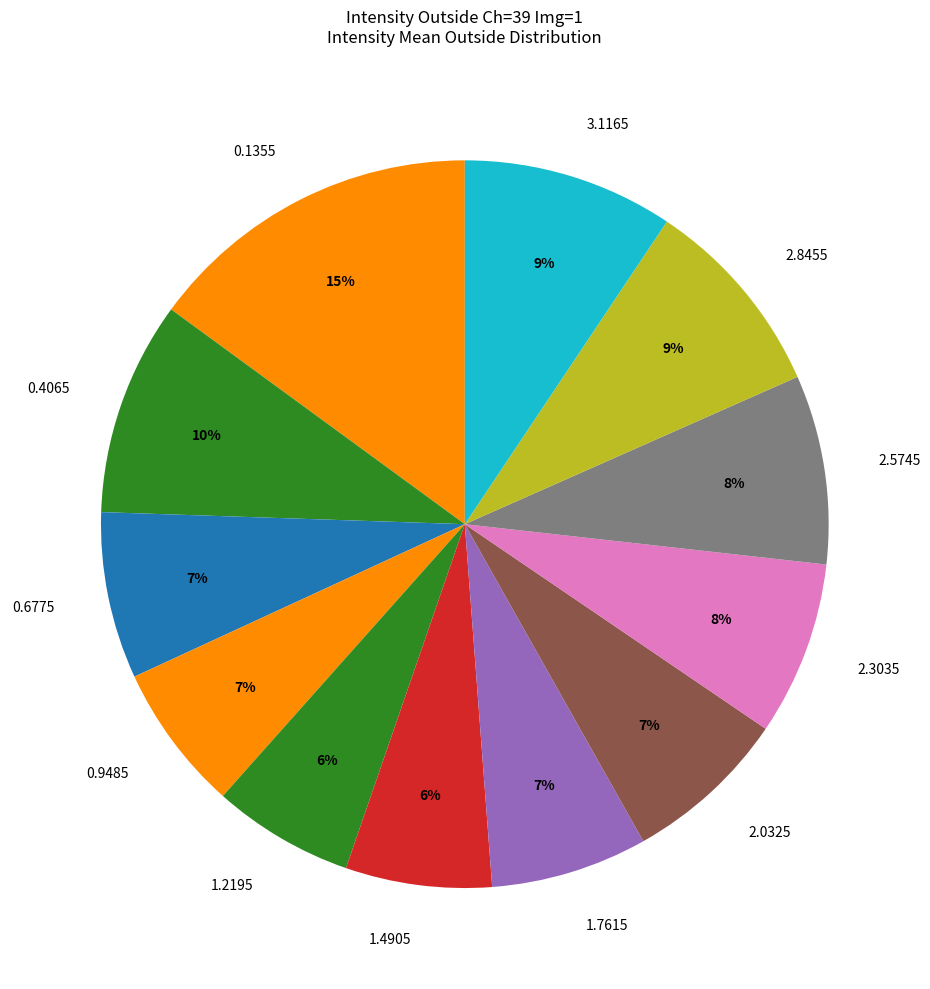

To the nearest percent, what is the combined percentage of 1.7615 and 2.5745?

15%